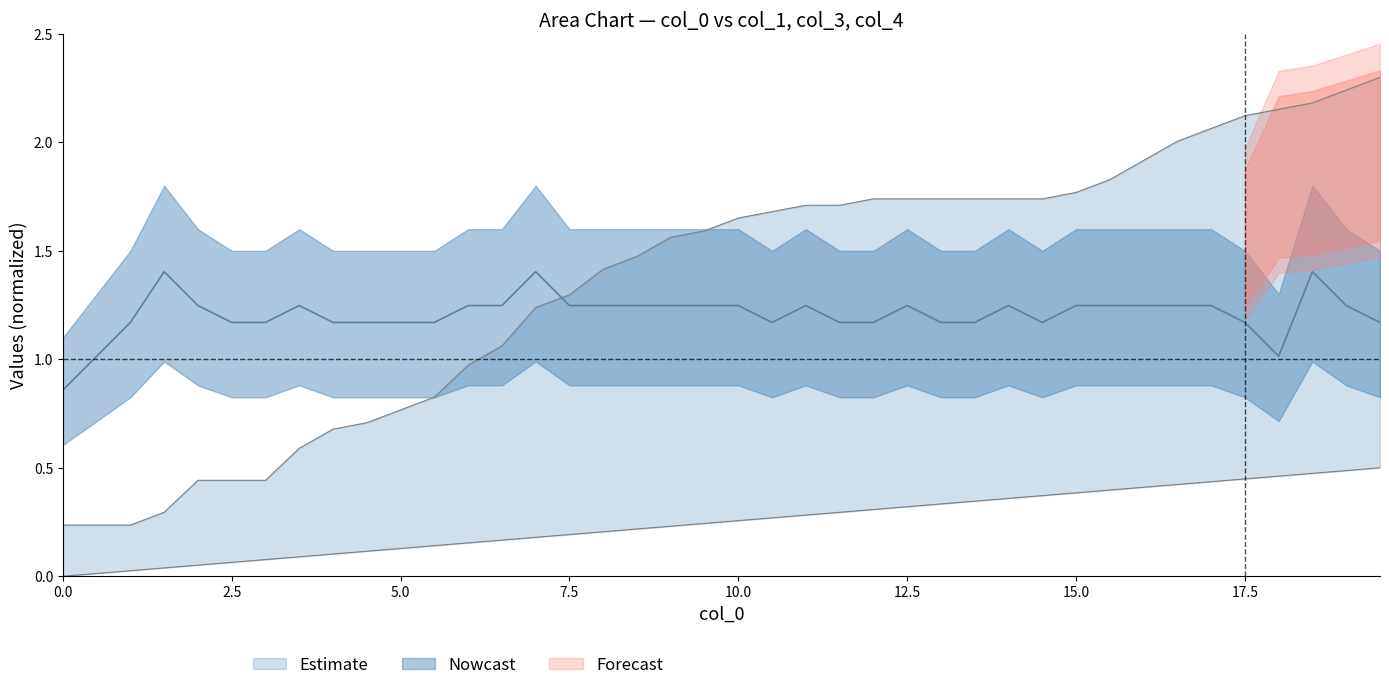

What is the value of the col_1 point at the 14th from the left?

1.2